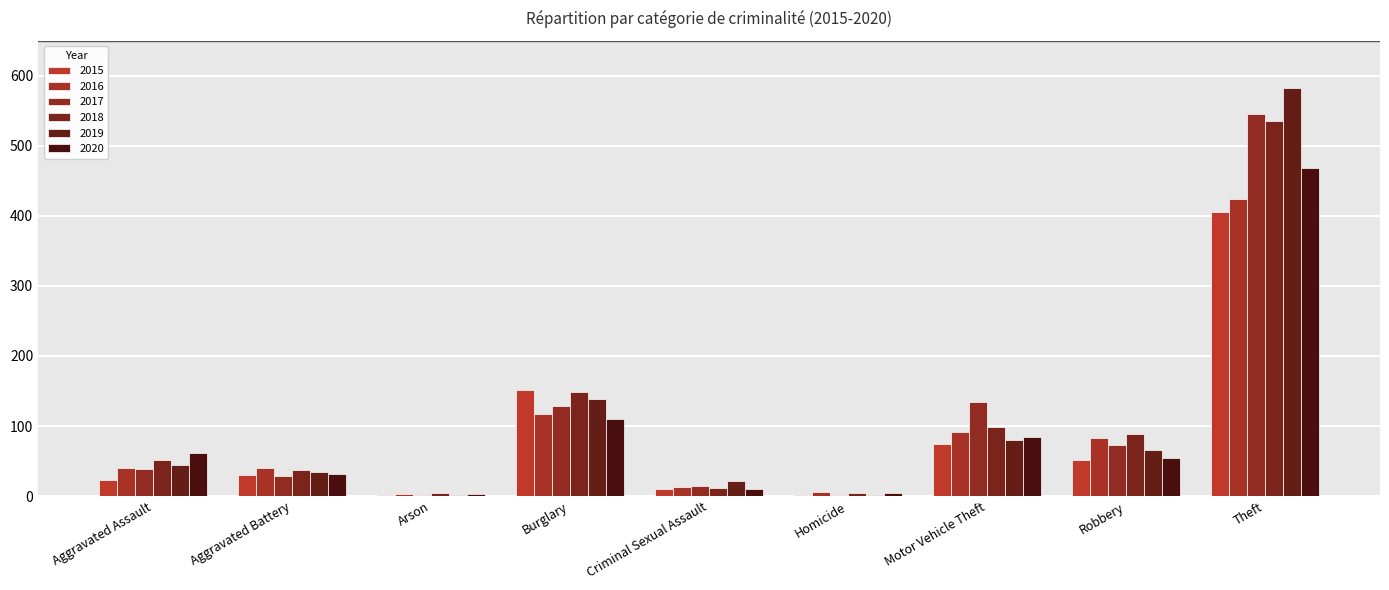

Are the bars grouped side by side (vs. stacked)?

Yes